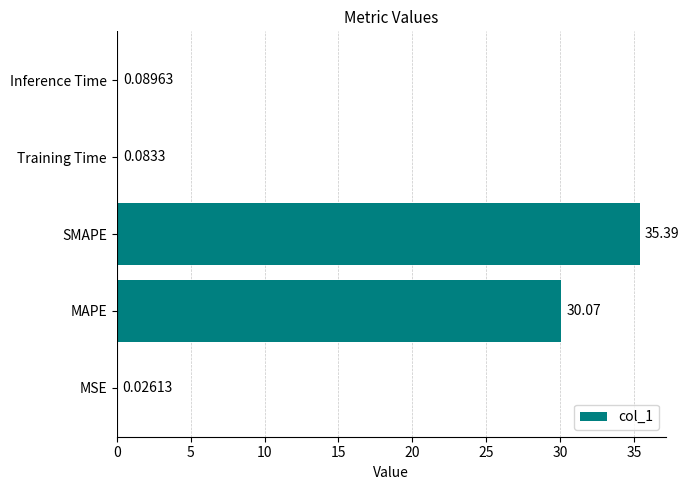

What is the sum of all values?

65.7